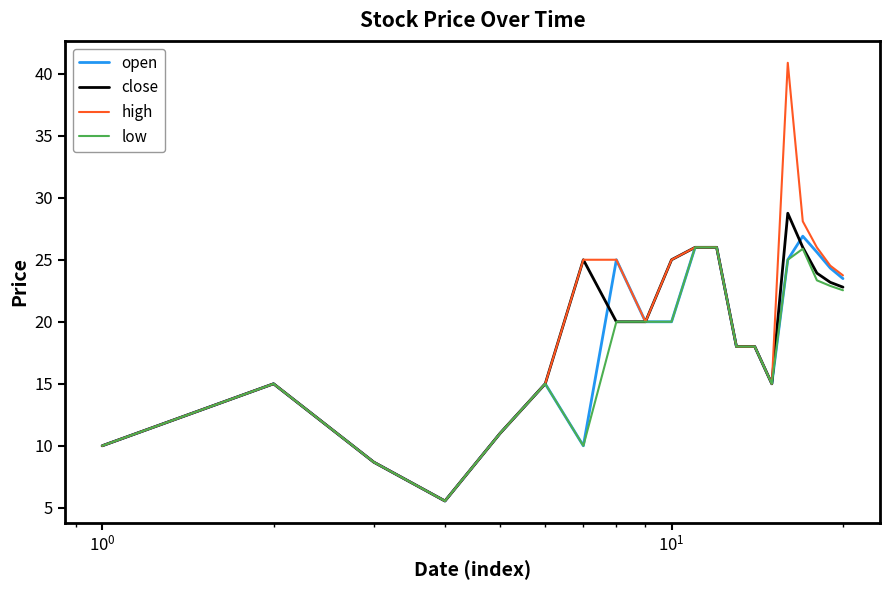

What is the highest value of the open series?

26.9